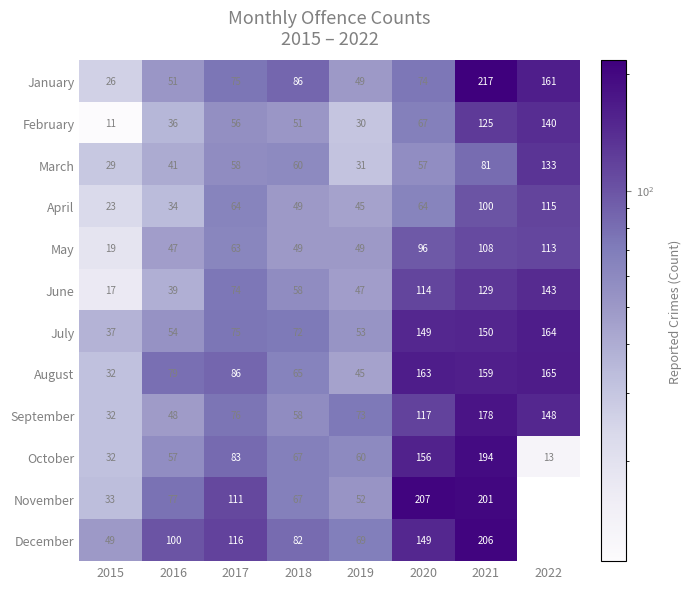

Is it true that June equals 229 at 2021?

False